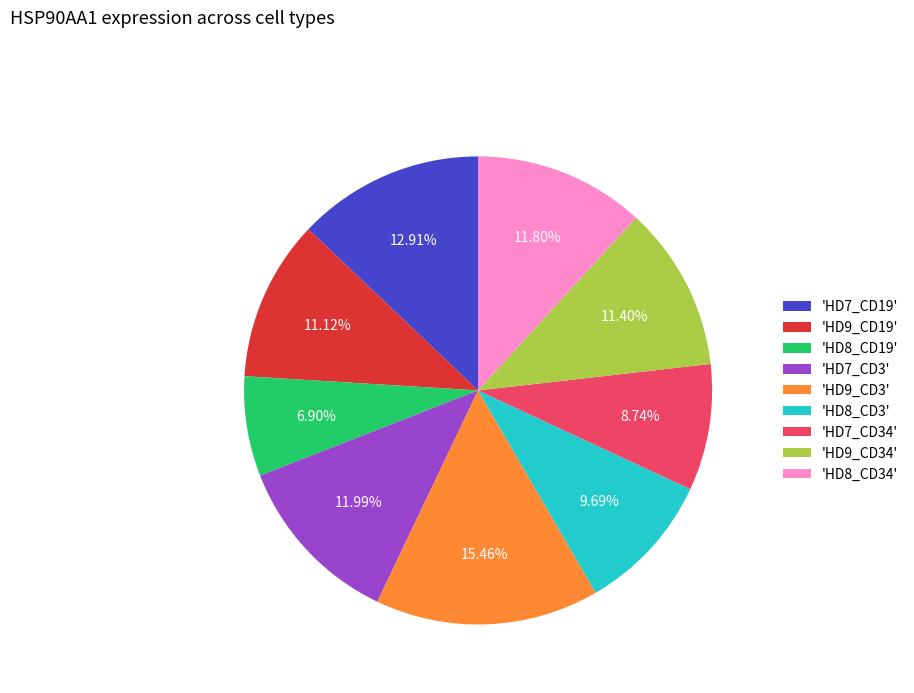

Do 'HD7_CD34' and 'HD9_CD34' together represent more than half of the pie?

No